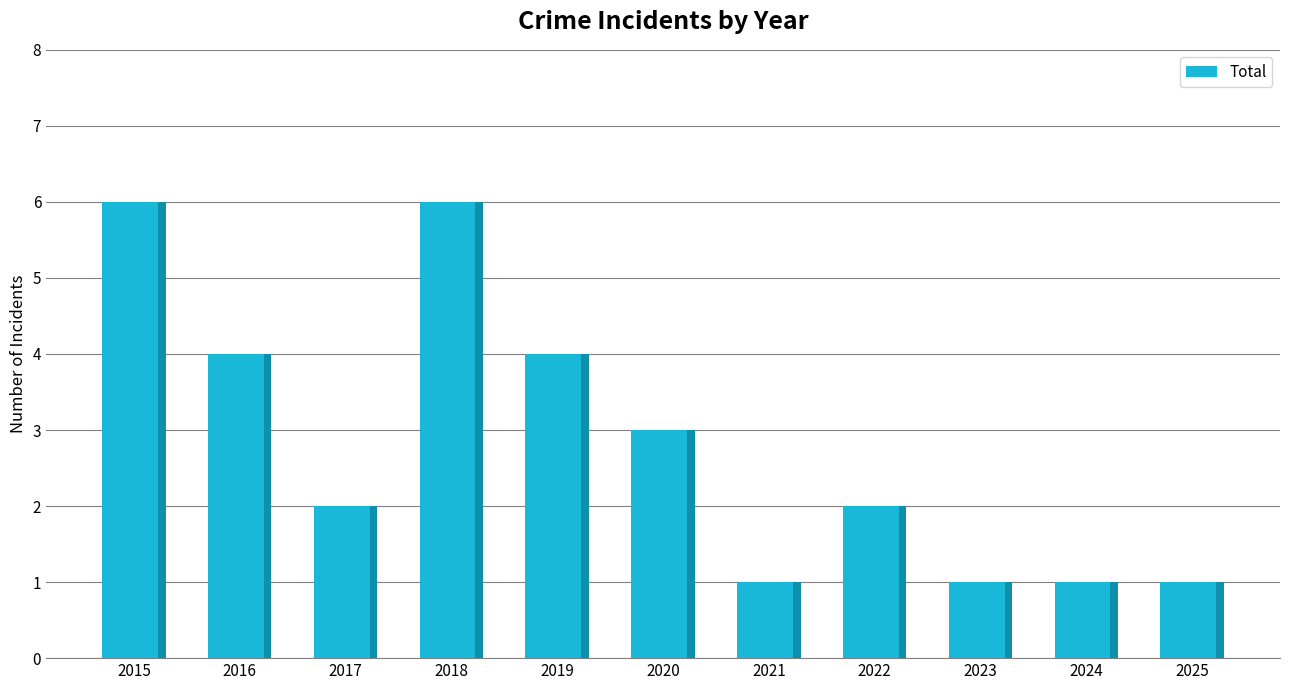

What is the greatest value displayed?

6